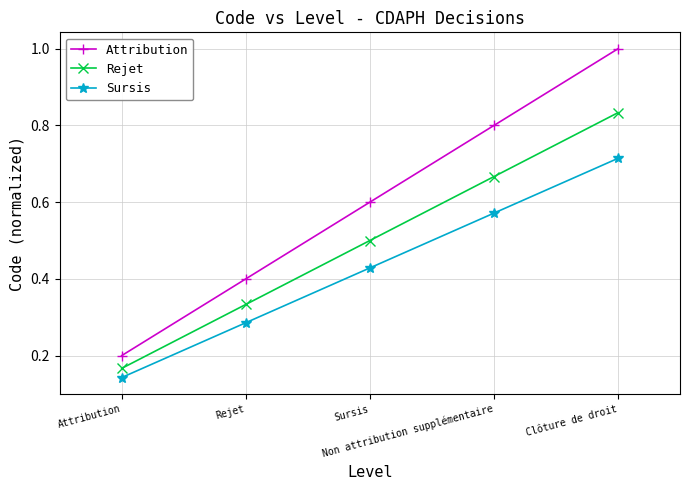

True or false: Attribution and Rejet intersect in this chart.

False